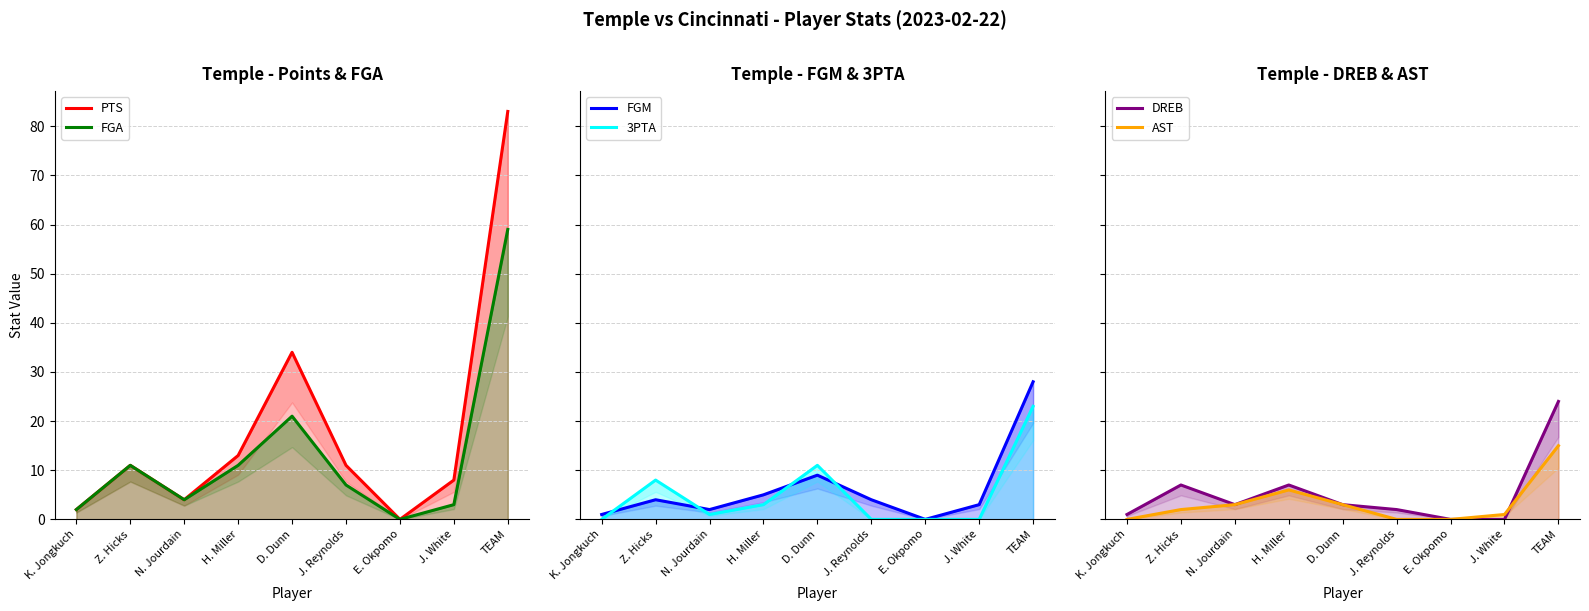

Rank the series by their maximum value, from lowest to highest.

AST, 3PTA, DREB, FGM, FGA, PTS